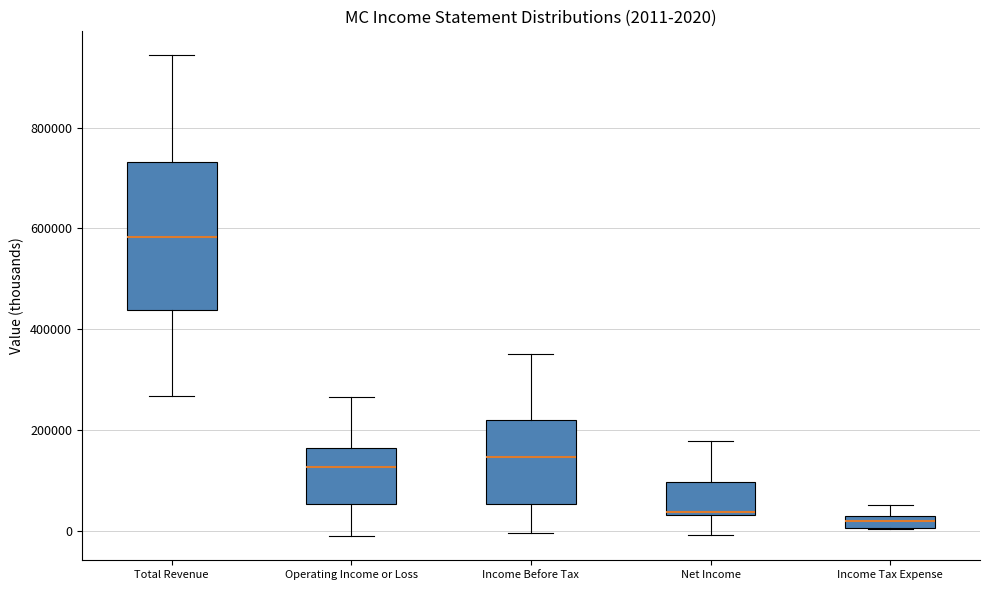

Which box has the highest median line?

Total Revenue